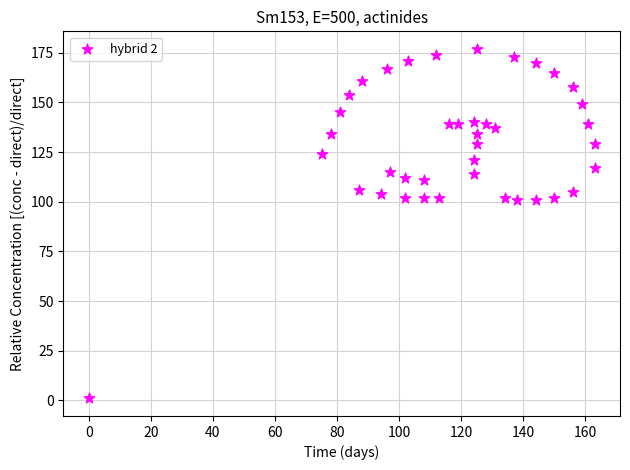

What is the range of X values (max minus min)?

163